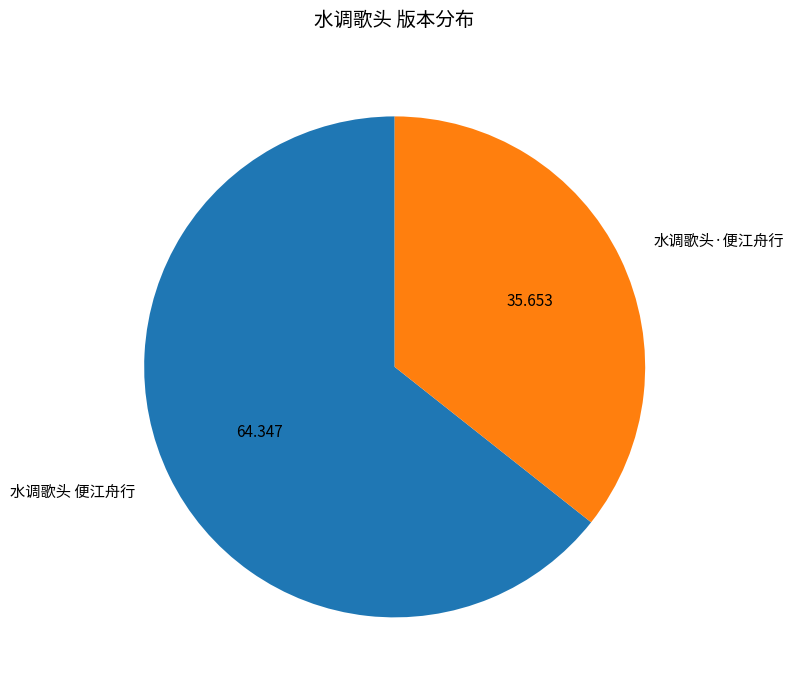

How many slices are in this pie chart?

2